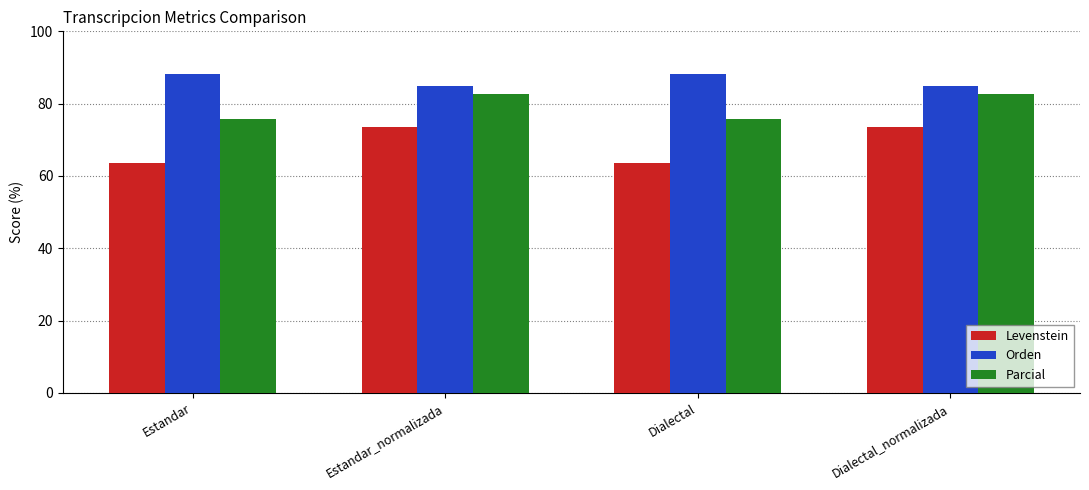

What is the minimum value for Orden?

84.7